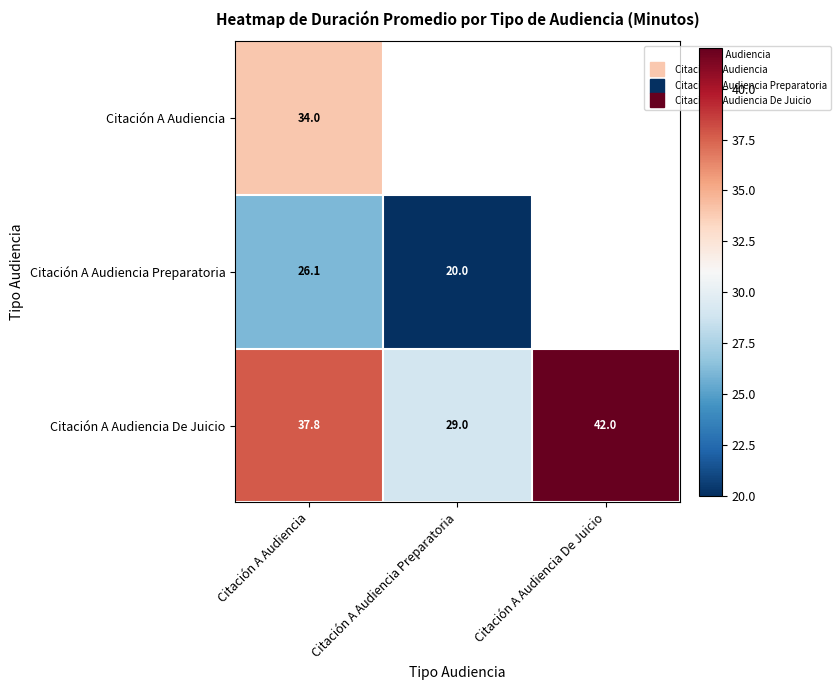

What value does the Citación A Audiencia Preparatoria series have at Citación A Audiencia?

26.1